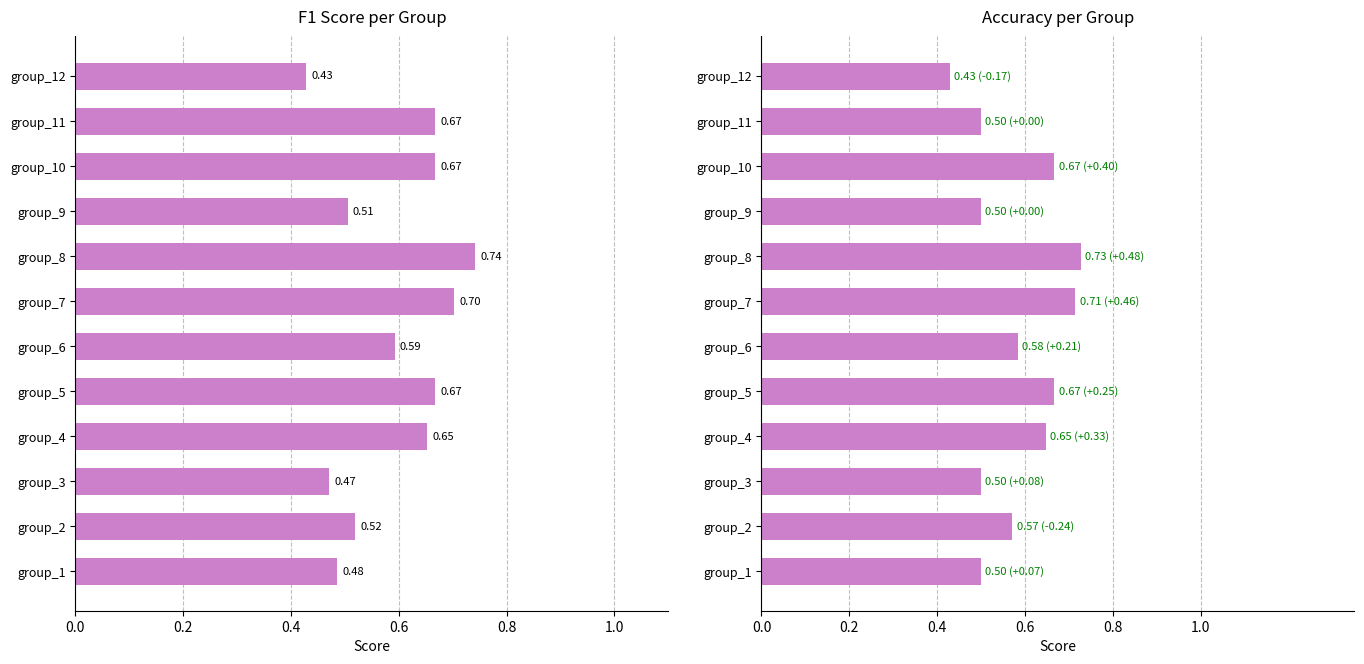

Is it true that f1 equals 0.2 at group_2?

False